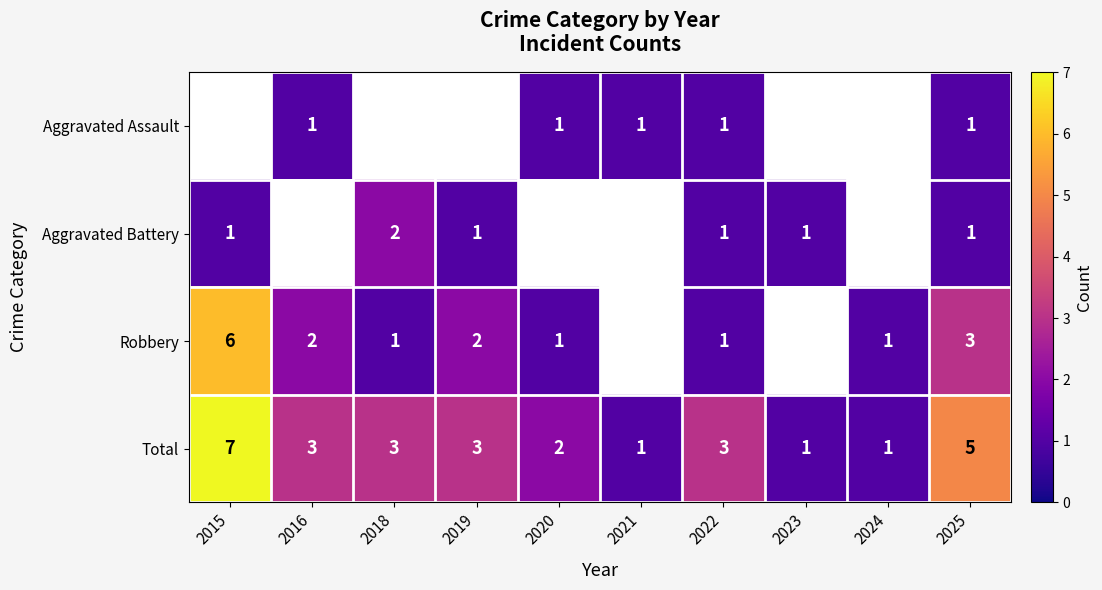

What is the minimum value shown in the chart?

1.0